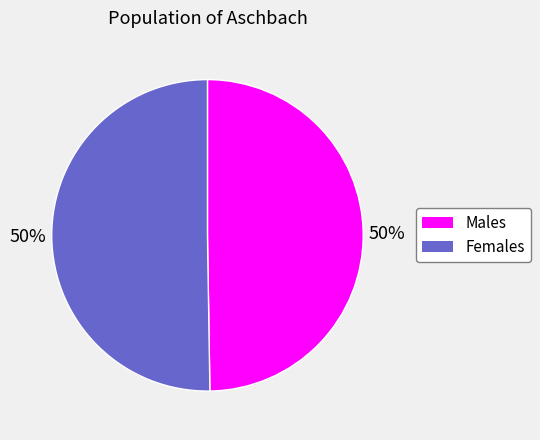

How many slices are in this pie chart?

2